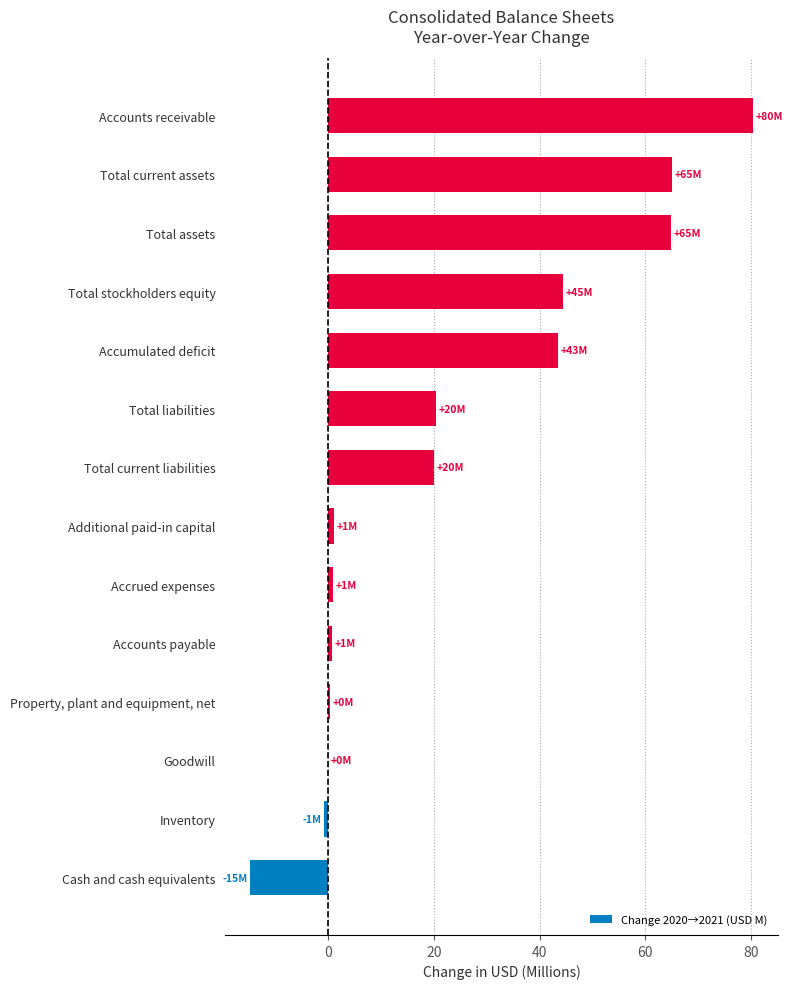

What is the sum of all values?

326.2